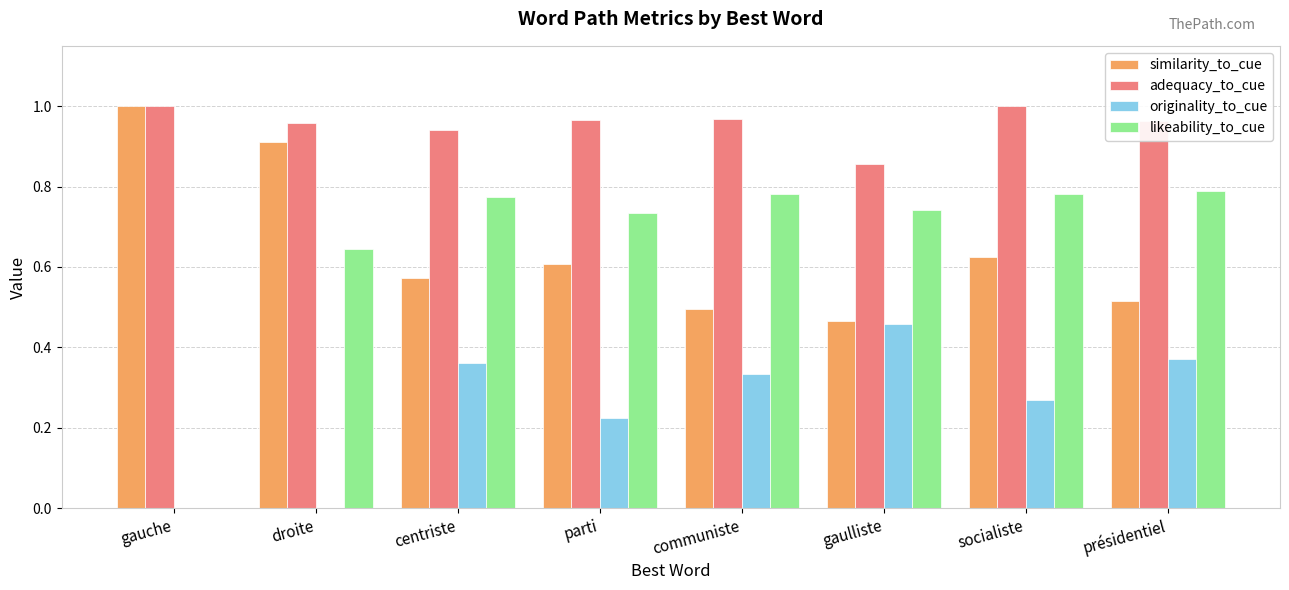

Which series has the largest total across all categories?

adequacy_to_cue